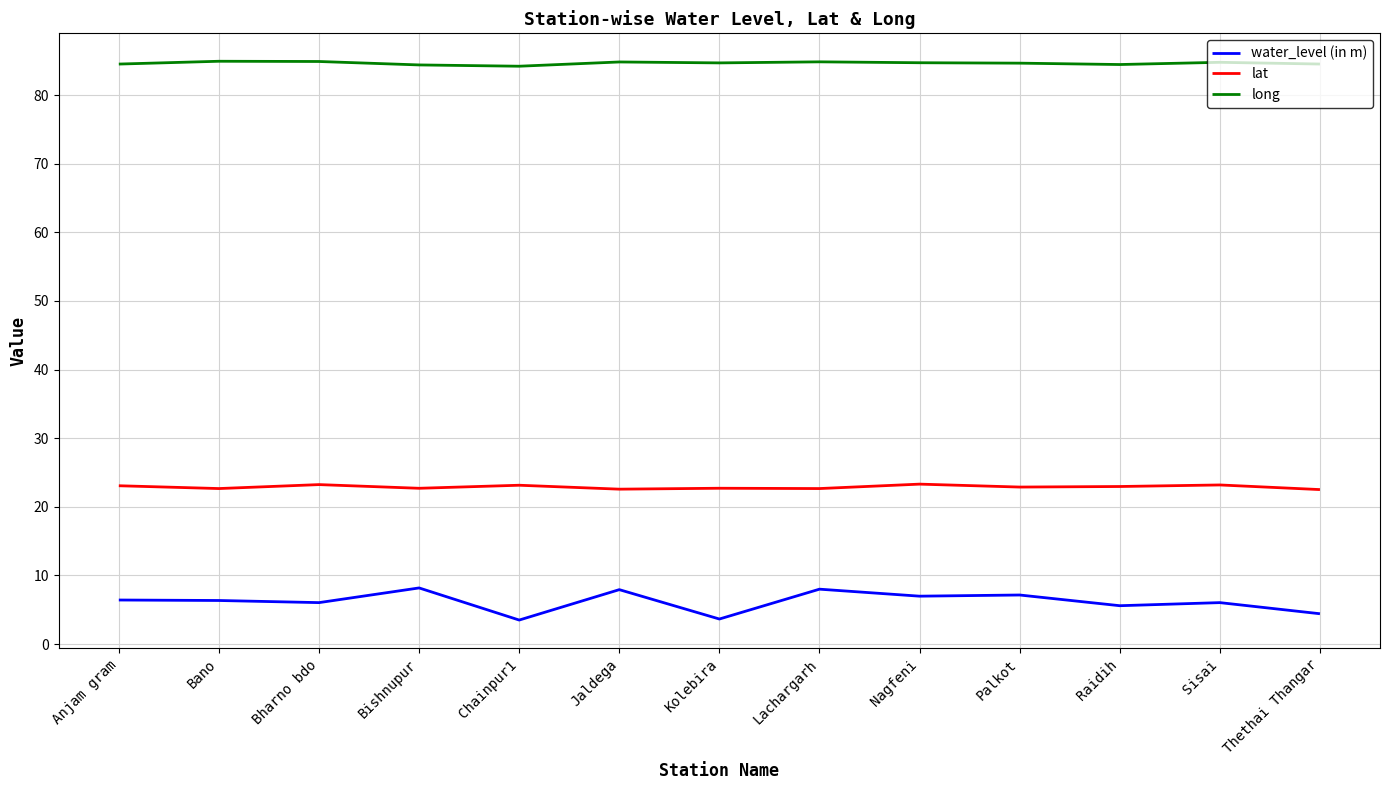

Read the water_level (in m) value at Lachargarh.

8.0